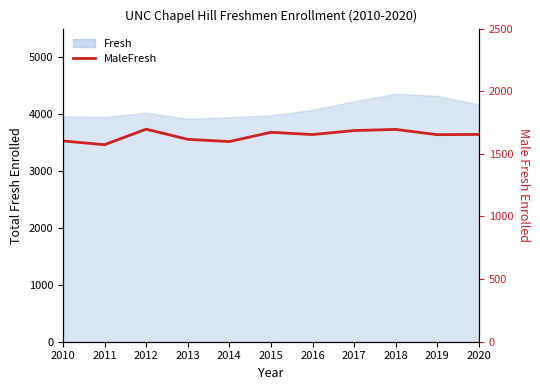

The chart shows a value of 874 at 2019. True or false?

False